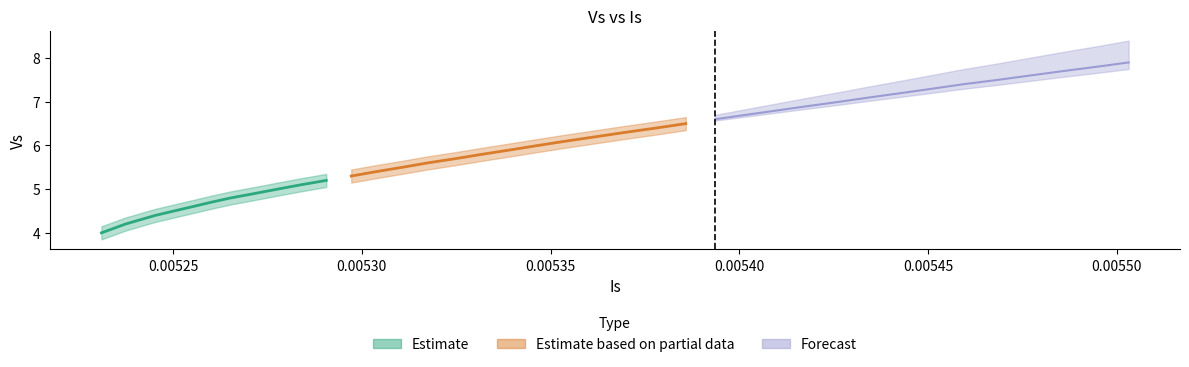

Reading left to right, what are all the values shown in this chart?

Is: Is=0.0	Vs=0.0	2=0.0	3=0.0	4=0.0	5=0.0	6=0.0	7=0.0	8=0.0	9=0.0	10=0.0	11=0.0	12=0.0	13=0.0	14=0.0	15=0.0	16=0.0	17=0.0	18=0.0	19=0.0	20=0.0	21=0.0	22=0.0	23=0.0	24=0.0	25=0.0	26=0.0	27=0.0	28=0.0	29=0.0	30=0.0	31=0.0	32=0.0	33=0.0	34=0.0	35=0.0	36=0.0	37=0.0	38=0.0	39=0.0
Vs: Is=4.0	Vs=4.1	2=4.2	3=4.3	4=4.4	5=4.5	6=4.6	7=4.7	8=4.8	9=4.9	10=5.0	11=5.1	12=5.2	13=5.3	14=5.4	15=5.5	16=5.6	17=5.7	18=5.8	19=5.9	20=6.0	21=6.1	22=6.2	23=6.3	24=6.4	25=6.5	26=6.6	27=6.7	28=6.8	29=6.9	30=7.0	31=7.1	32=7.2	33=7.3	34=7.4	35=7.5	36=7.6	37=7.7	38=7.8	39=7.9